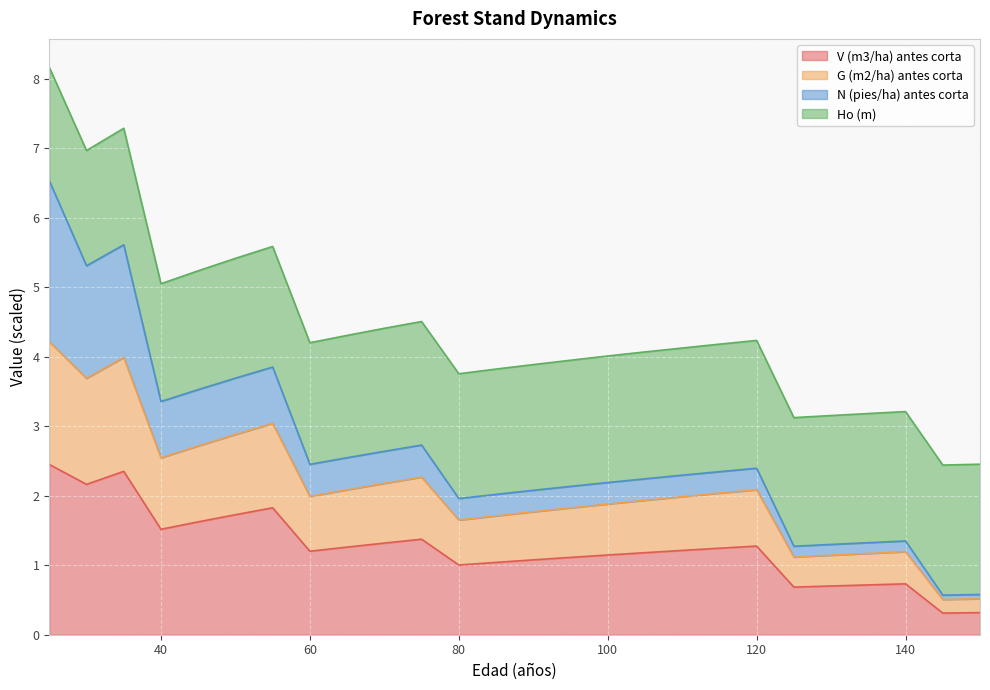

Between 125 and 140, which is larger?

140